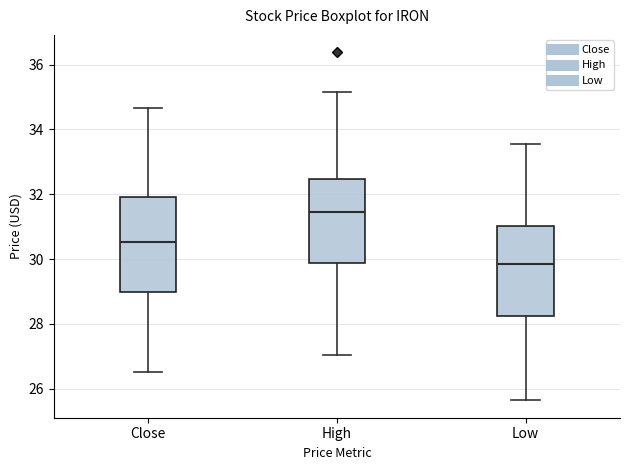

Which box's median line is the highest?

High